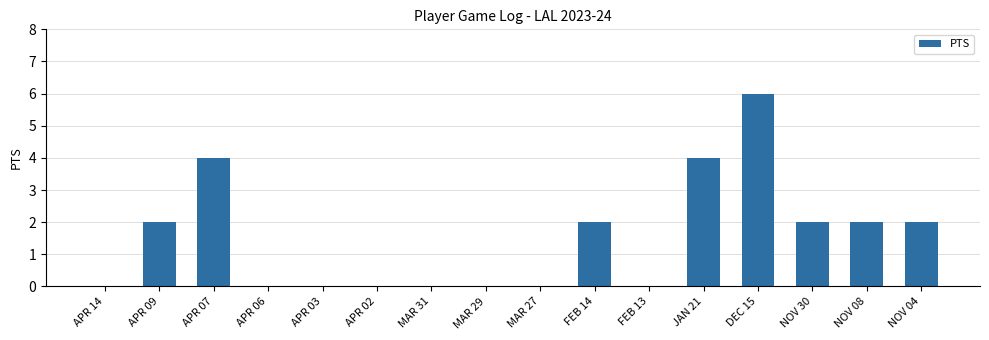

What is the change in value from MAR 29 to JAN 21?

+4